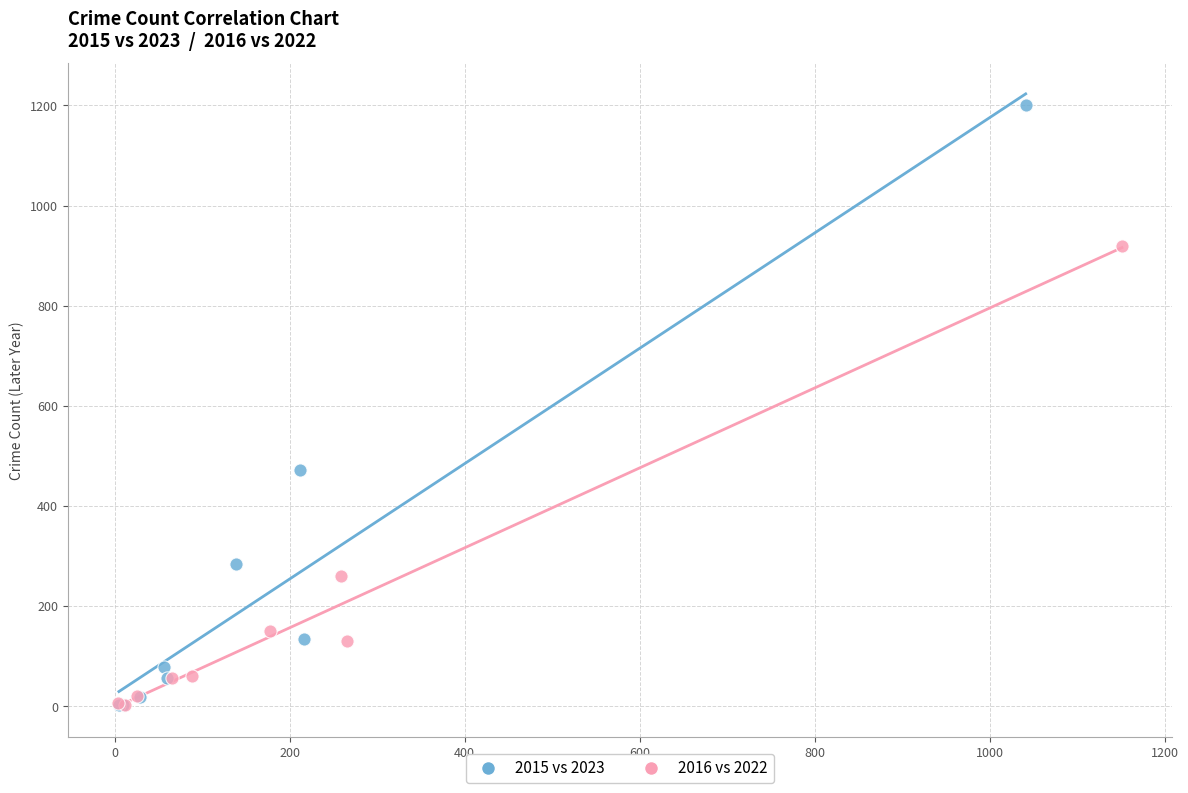

Which series has the largest Y range (max minus min)?

2015 vs 2023